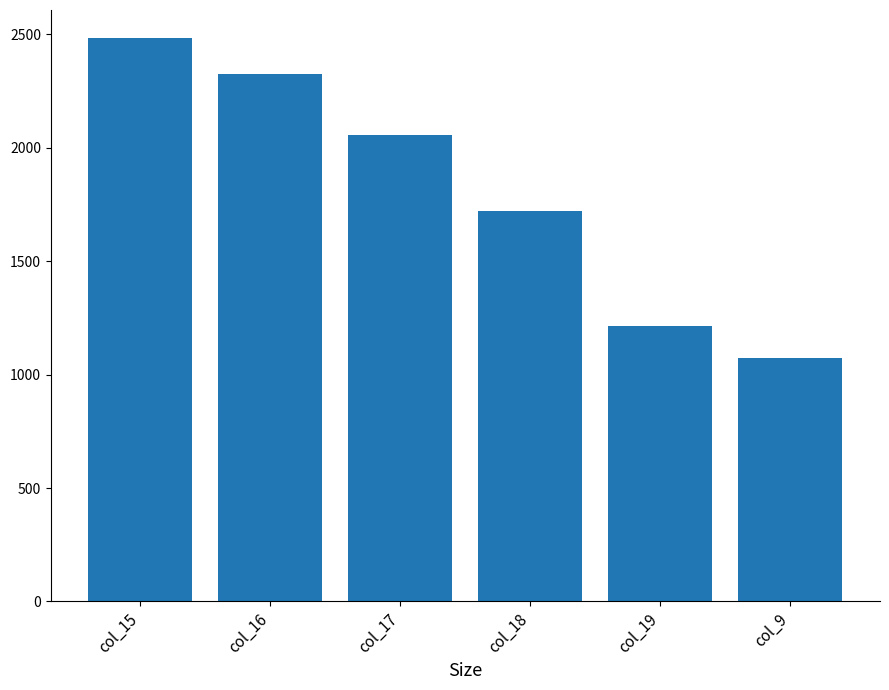

What is the label of the 6th bar from the right?

col_15